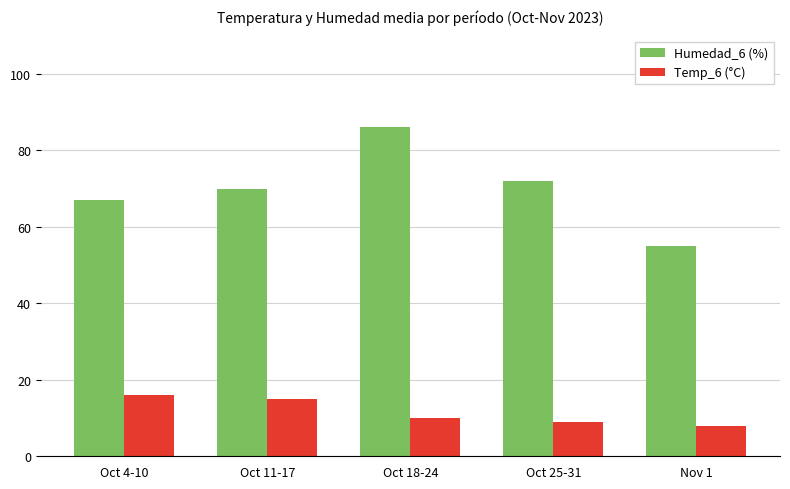

How many series are shown in this chart?

2